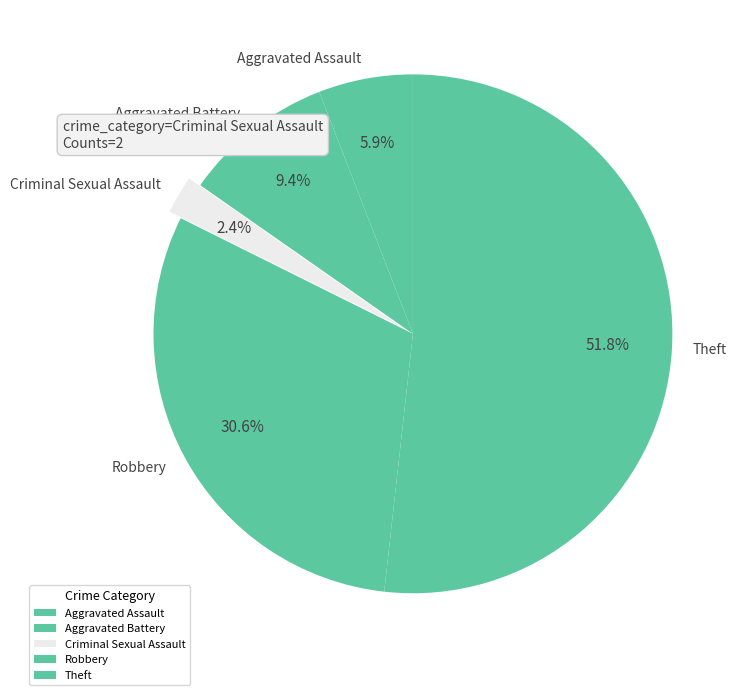

Combined, do Theft and Robbery account for over 50%?

Yes